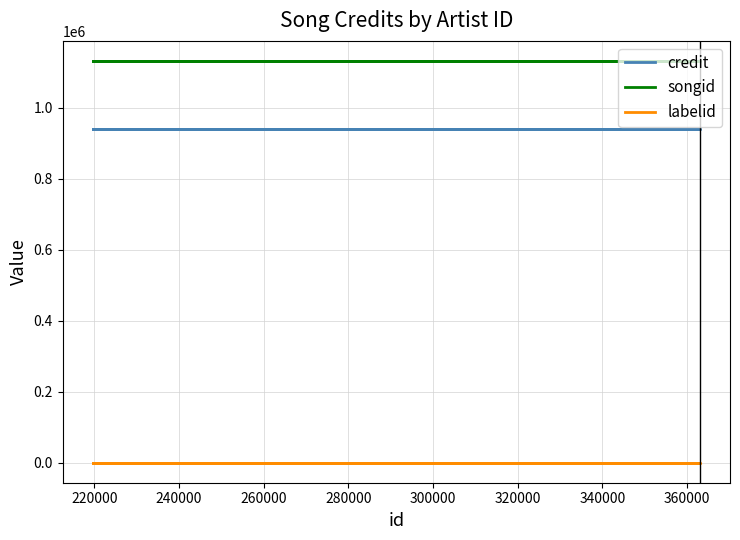

Count the number of categories in the chart.

3